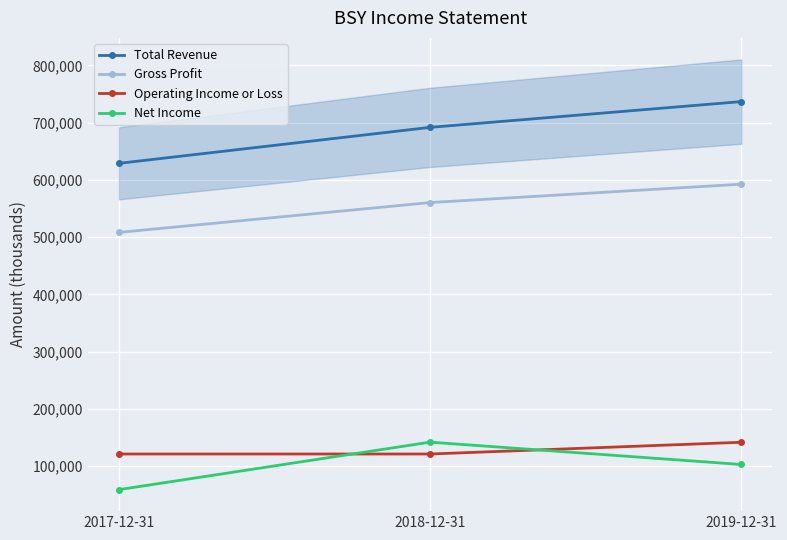

At which label is Total Revenue closest to 682800?

2018-12-31